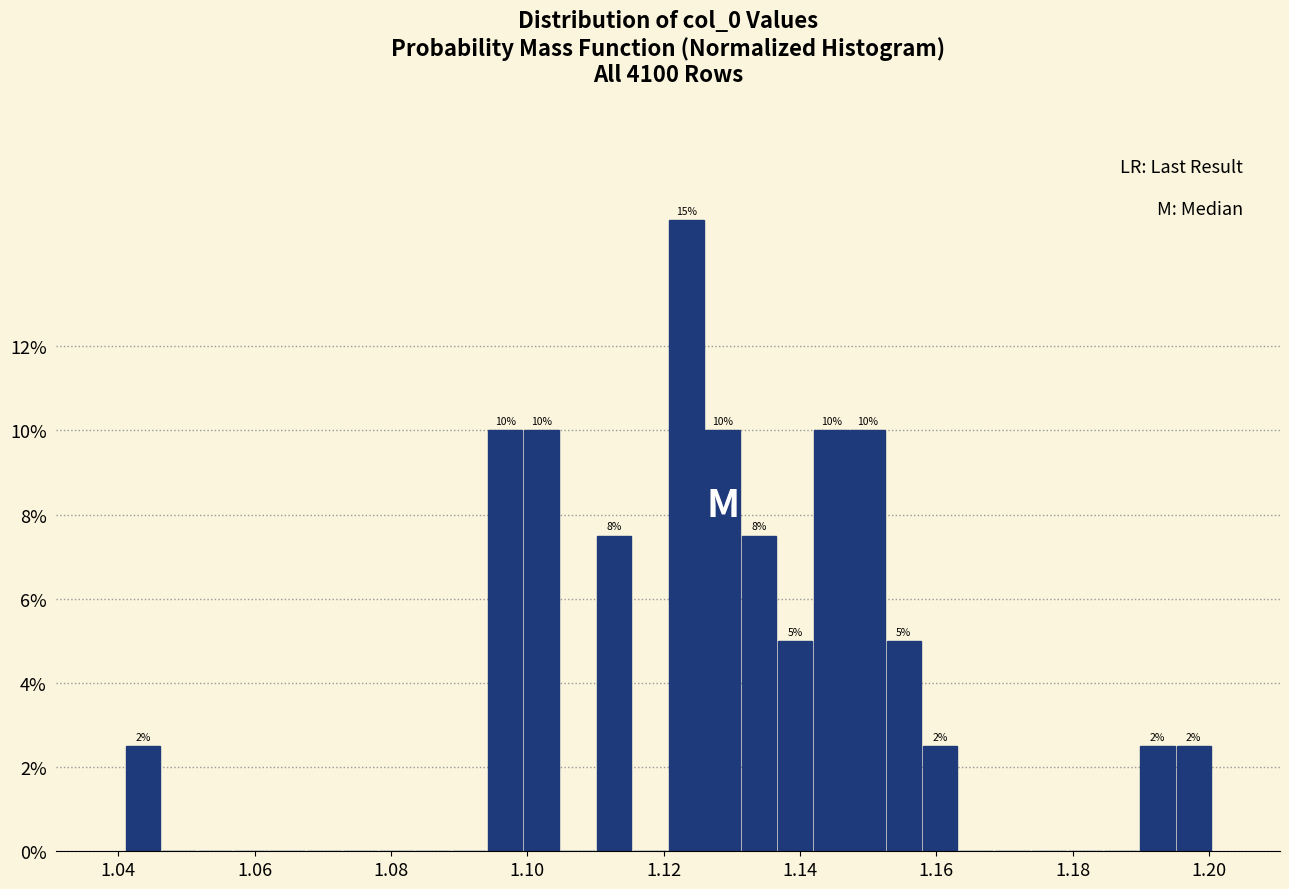

Around what value on the x-axis is the tallest bar? Give the approximate position of its centre, as read against the axis.

1.124